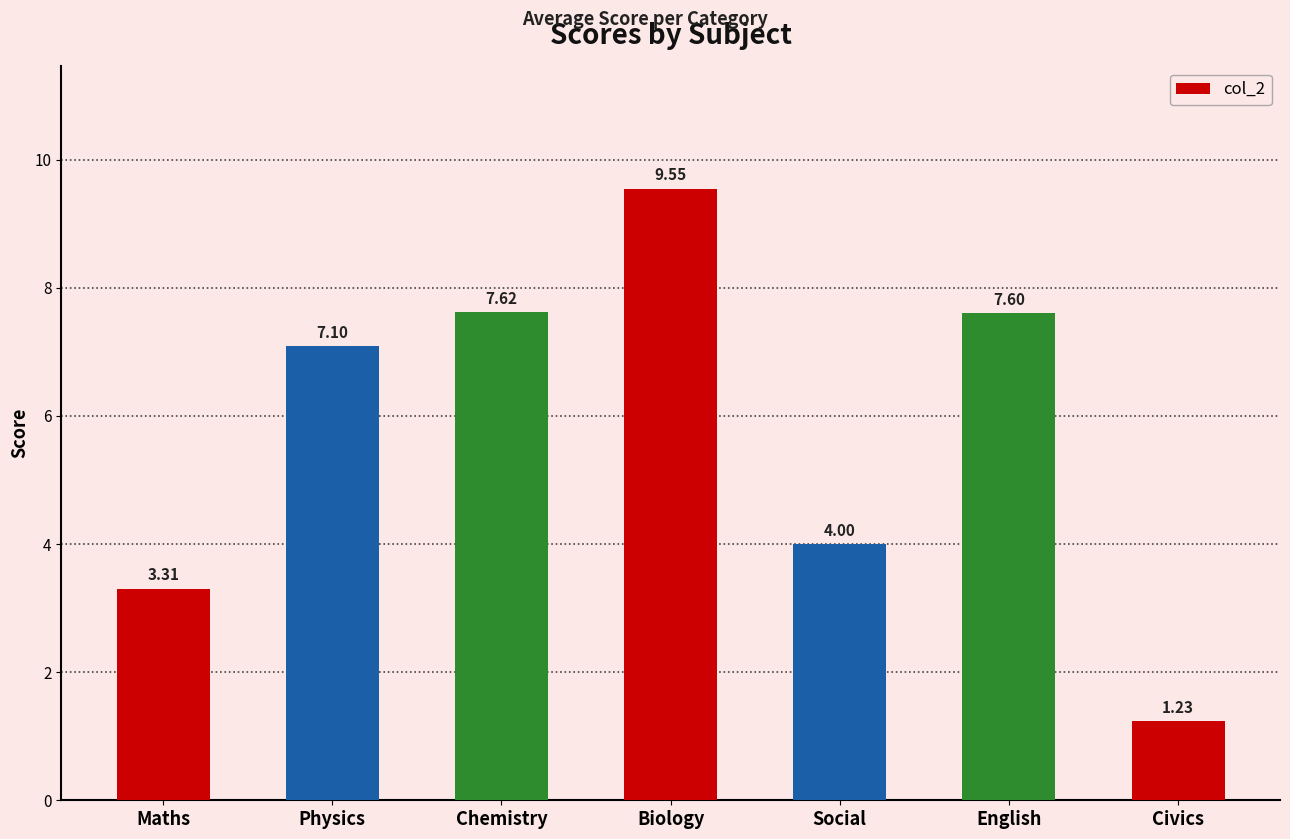

The chart shows a value of 3.6 at Physics. True or false?

False